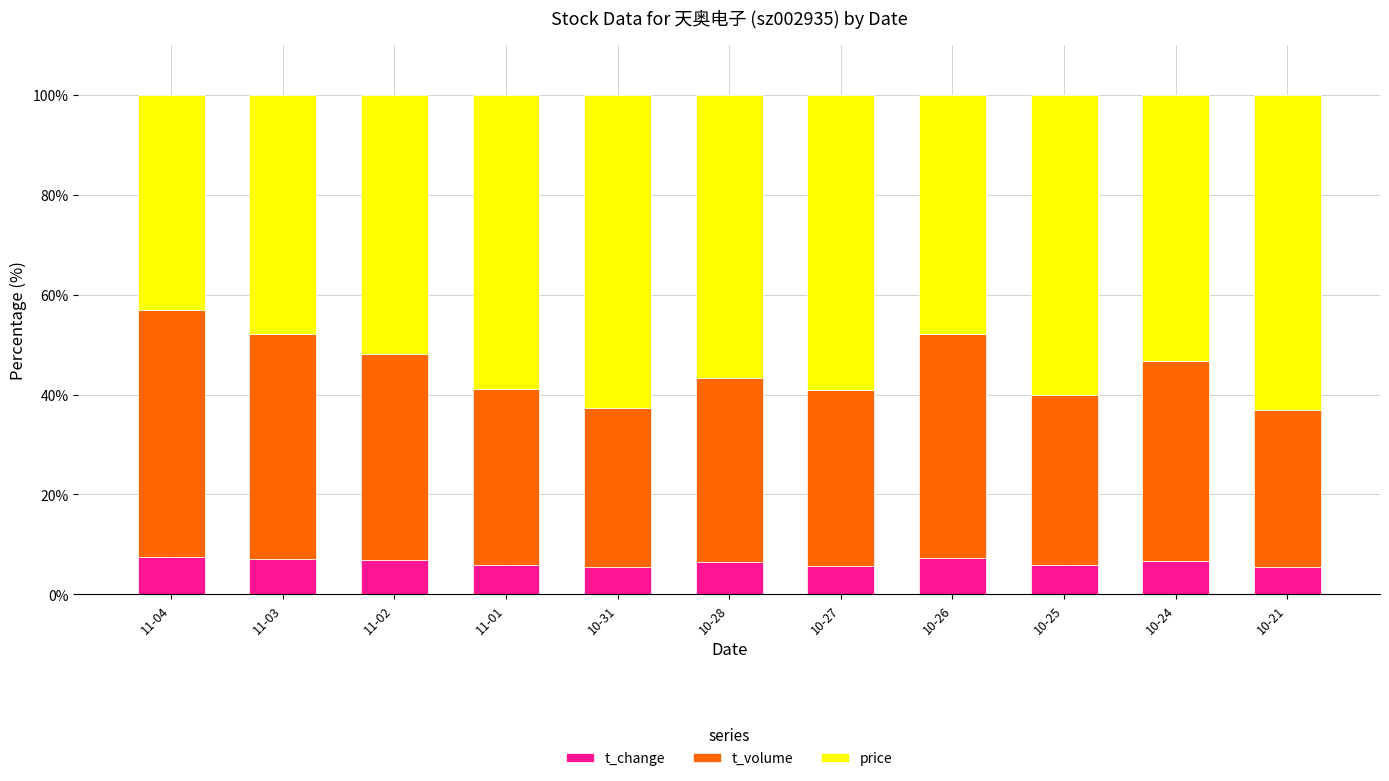

What are all the series names shown in the legend?

t_change, t_volume, price